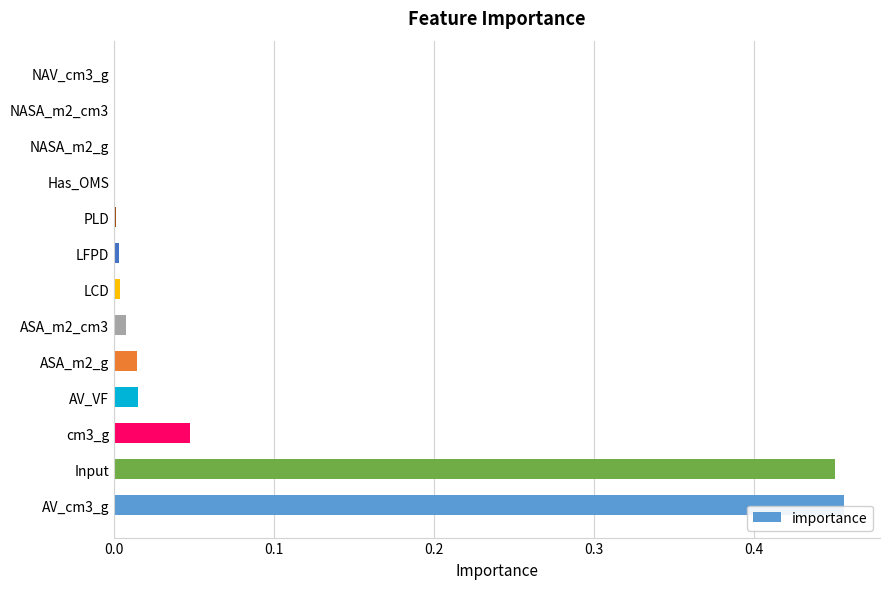

The chart shows a value of 0.0 at LFPD. True or false?

True